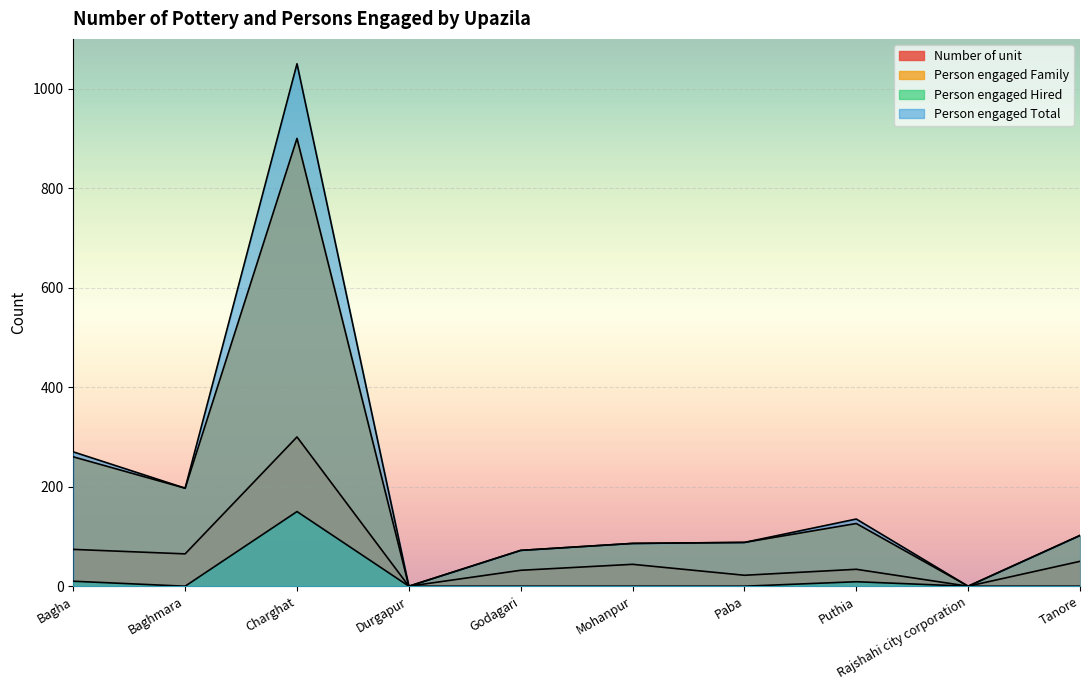

Reading left to right, extract all data points from this chart.

Number of unit: 74	65	300	0	32	44	22	34	0	50
Person engaged Family: 260	197	900	0	72	86	88	126	0	102
Person engaged Hired: 10	0	150	0	0	0	0	9	0	0
Person engaged Total: 270	197	1050	0	72	86	88	135	0	102